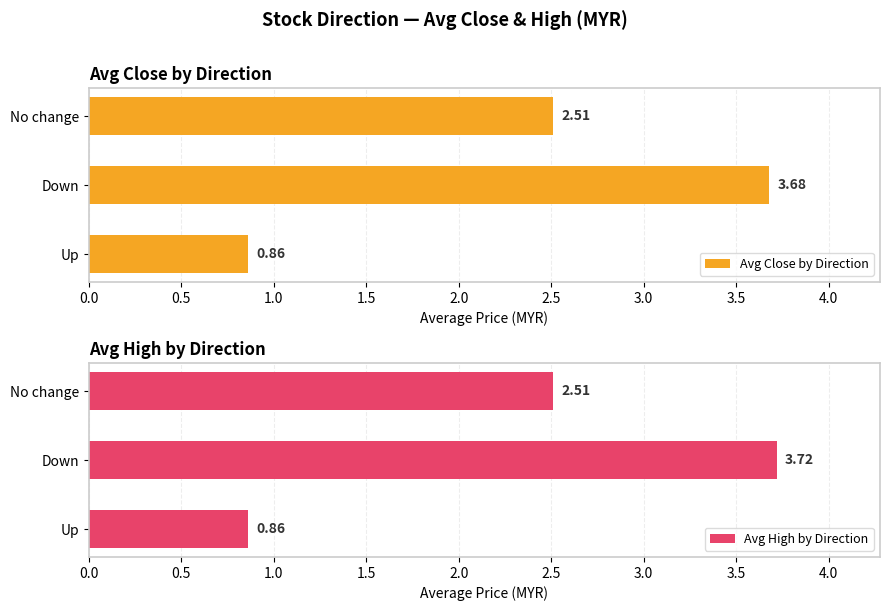

Count the Avg High by Direction values in the range 0 to 3.

2